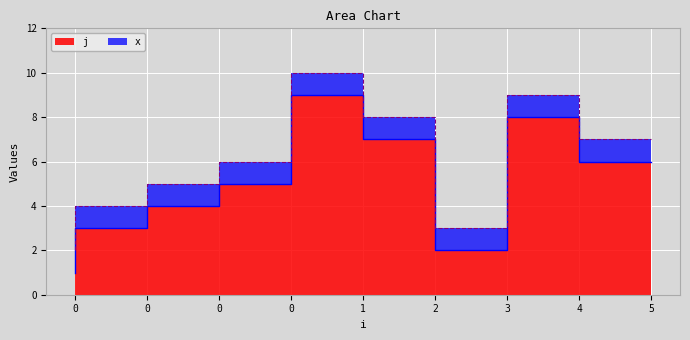

What is the minimum value shown in the chart?

1